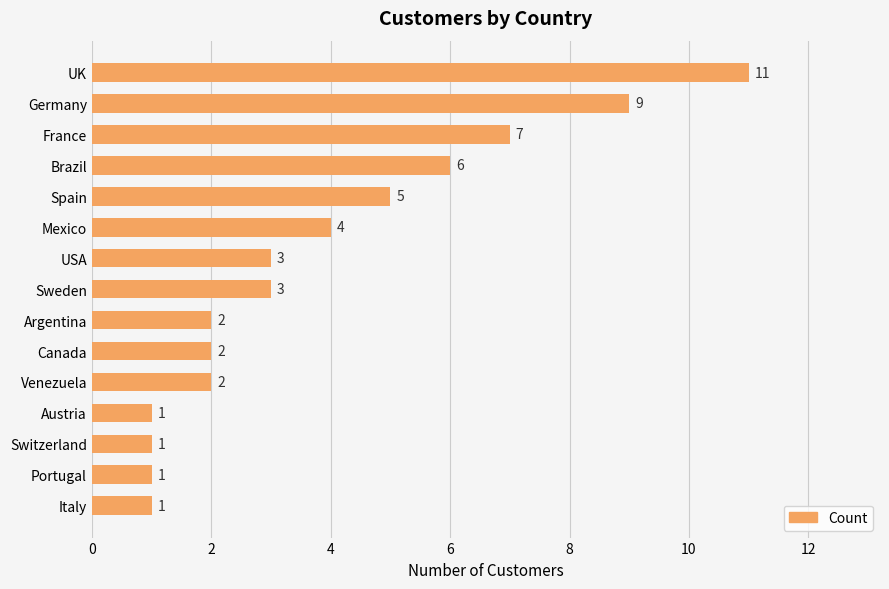

At which category does the chart reach its peak across all series?

UK